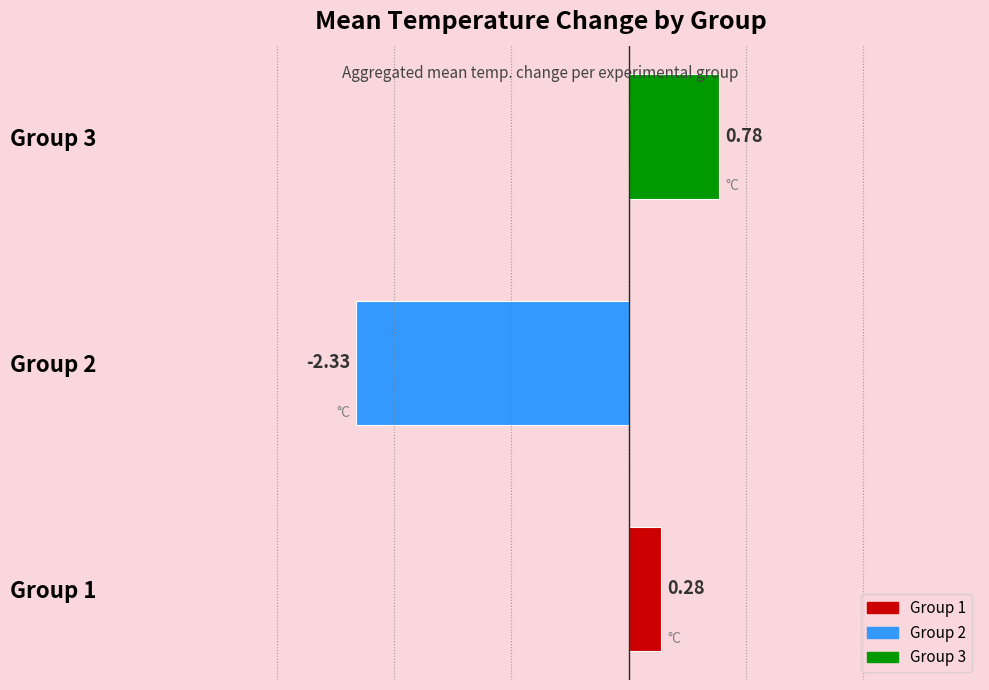

What is the change in value from Group 1 to Group 3?

+0.5